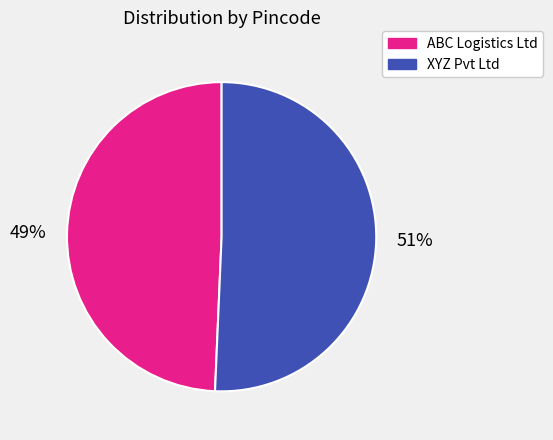

True or false: ABC Logistics Ltd accounts for 49% of the total.

True